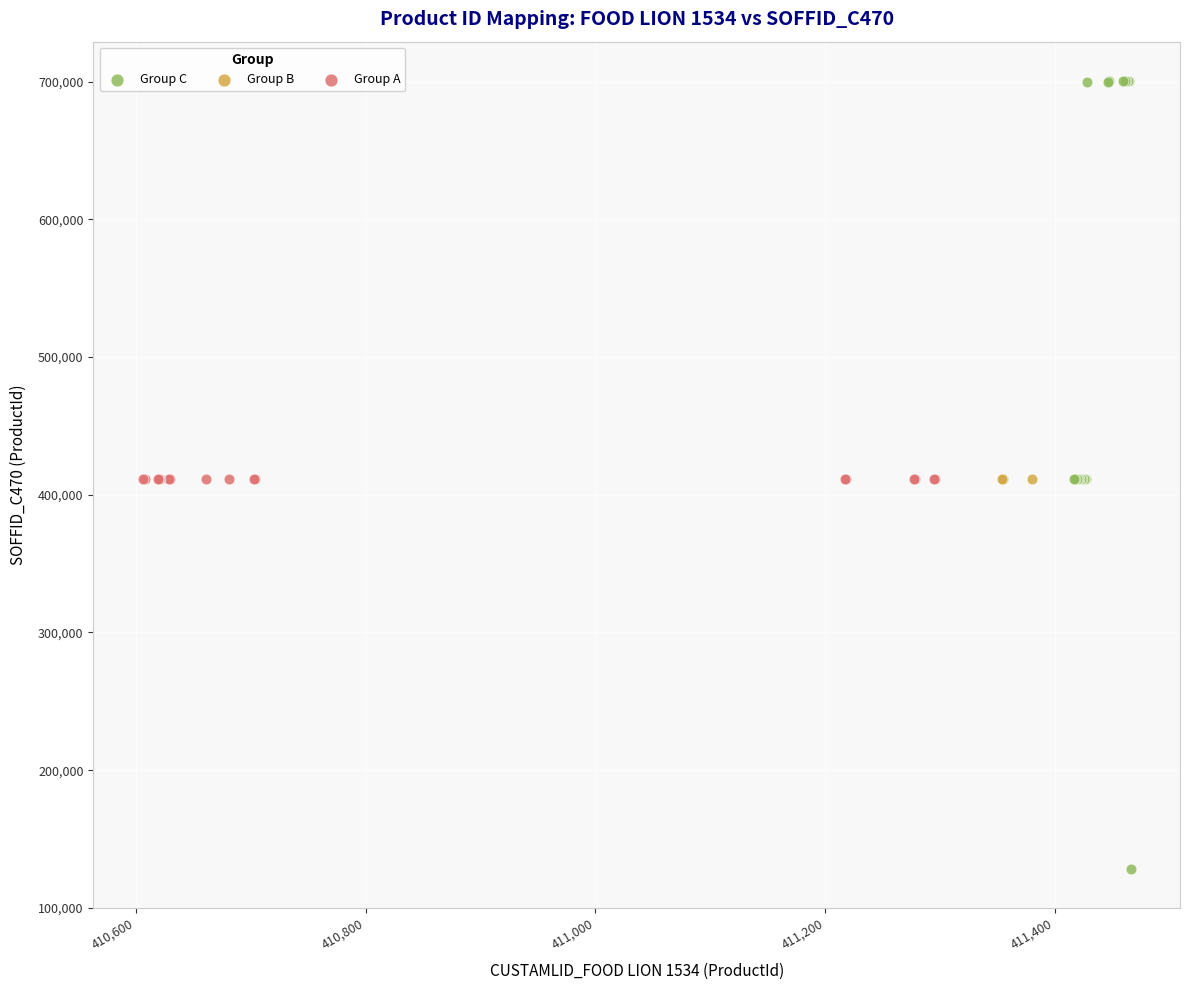

Which series reaches the maximum Y coordinate?

Group C